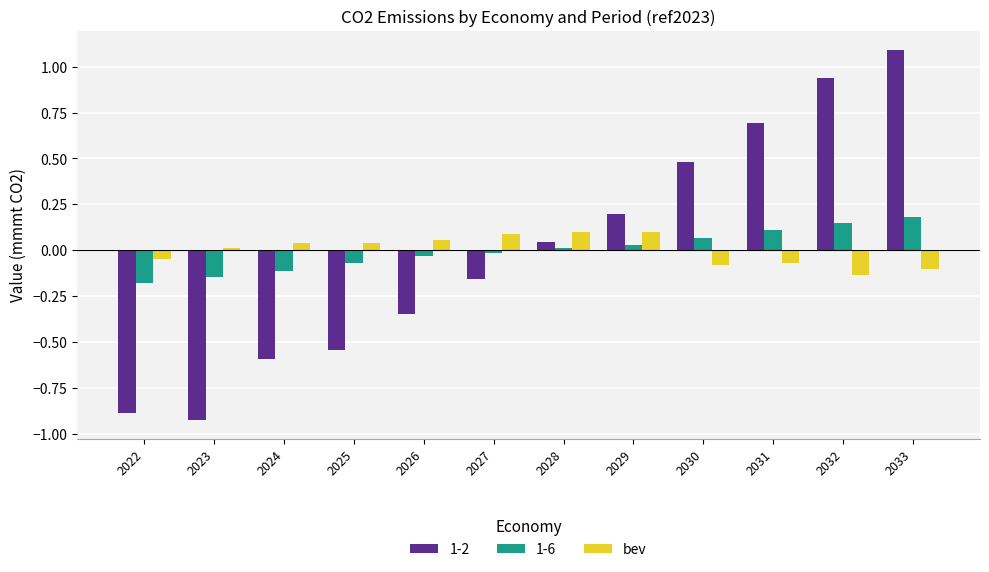

What is the greatest value displayed?

1.1